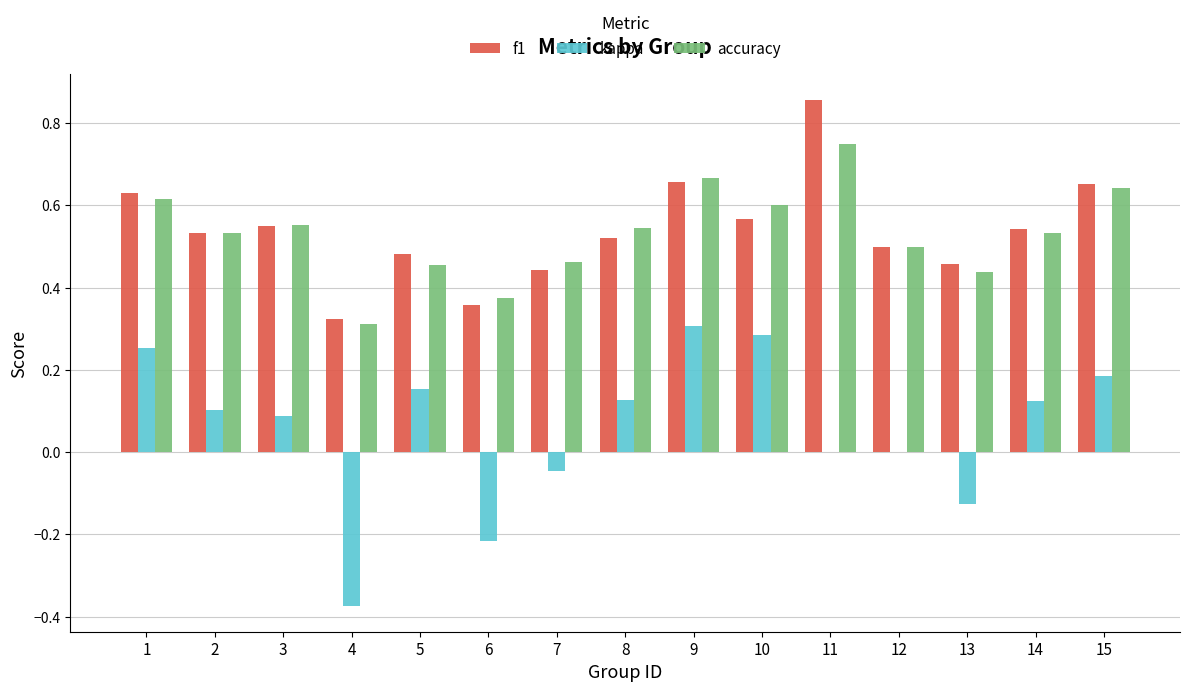

What is the sum of the accuracy values at 5 and 14?

1.0